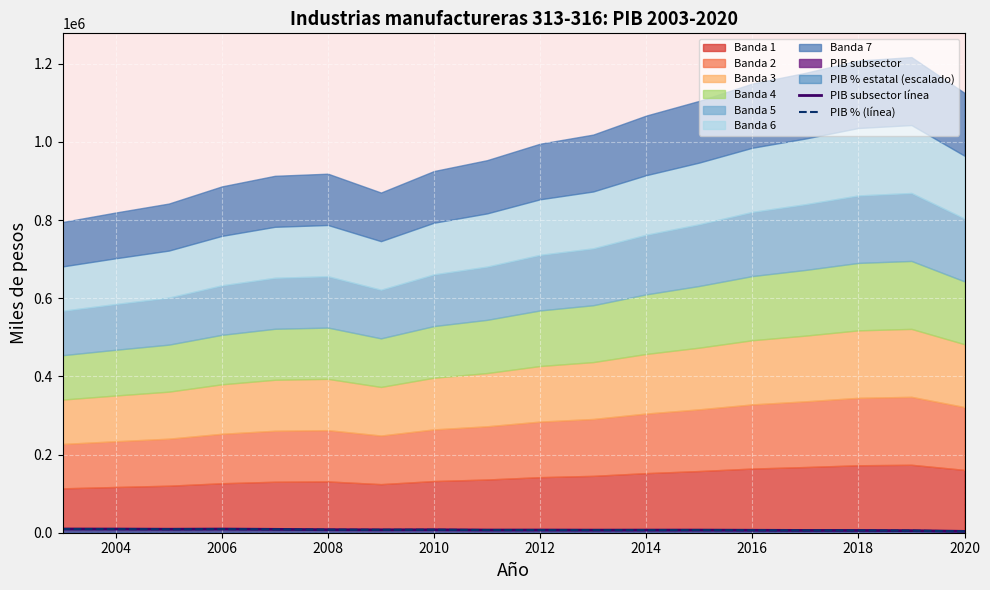

What is the total value across all series at 2010?

15045.7